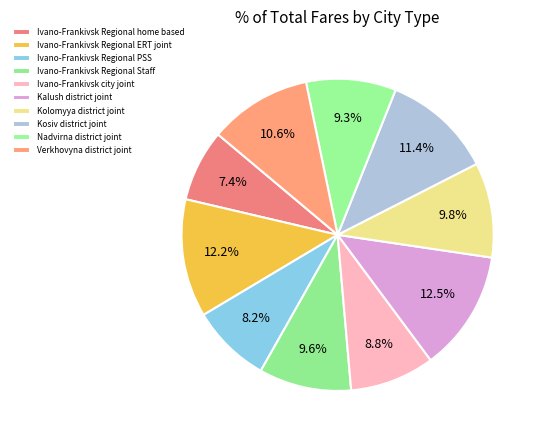

How many segments does this pie chart have?

10